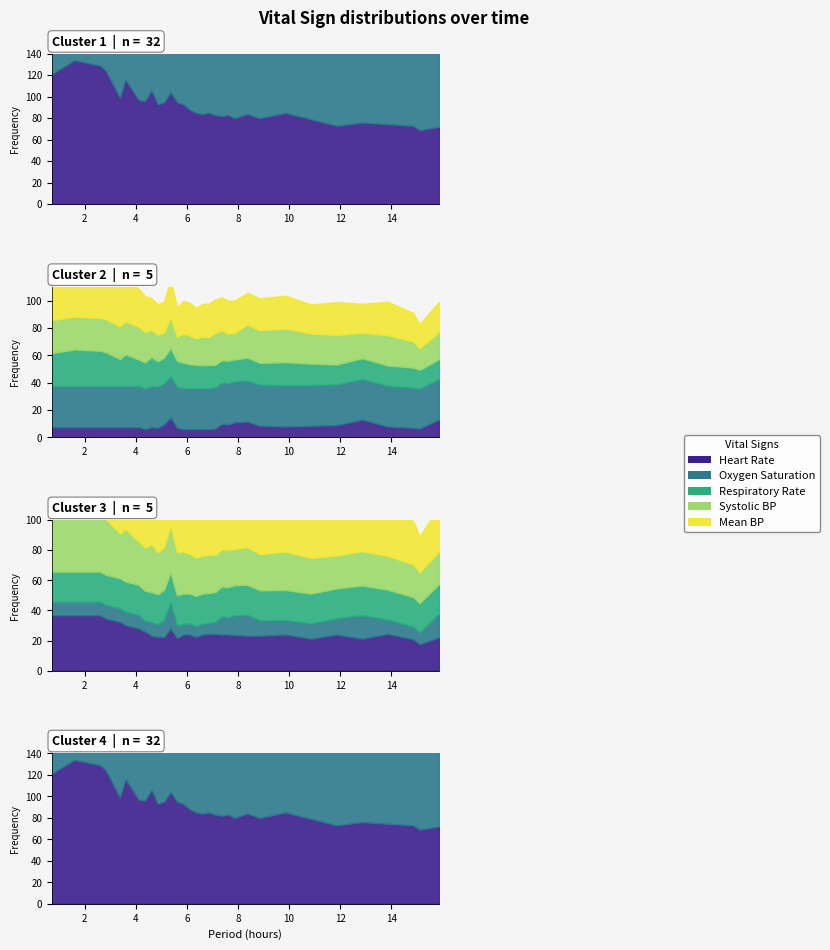

Where is the data nearest to the value 8?

21